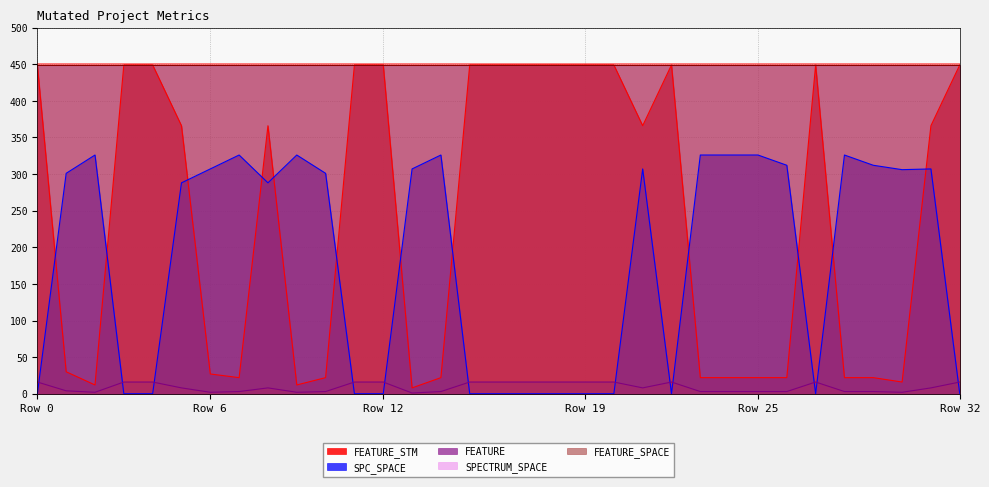

What is the difference between the second highest and second lowest values in the FEATURE series?

14